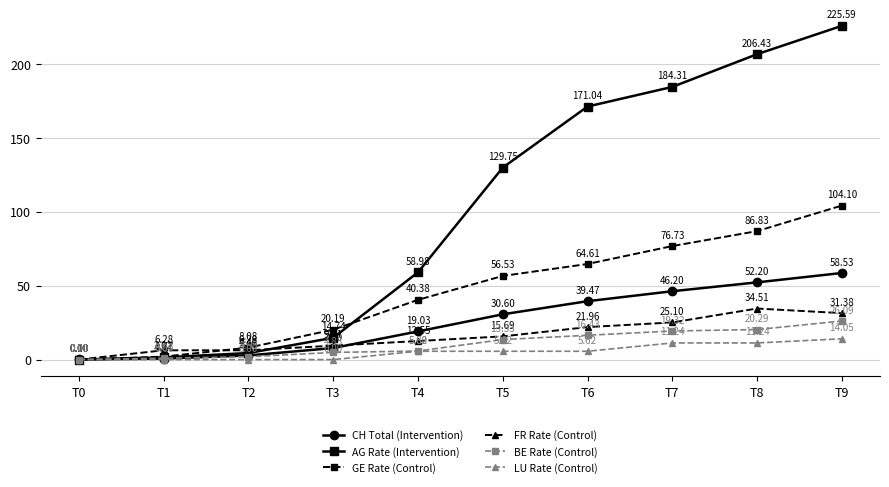

Is this an area chart (filled region under the line)?

No